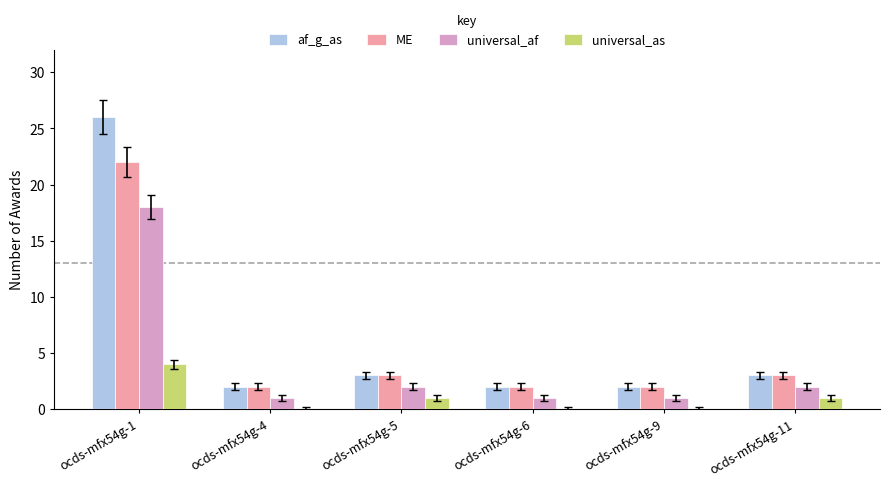

At which label does universal_af first exceed 2?

ocds-mfx54g-1